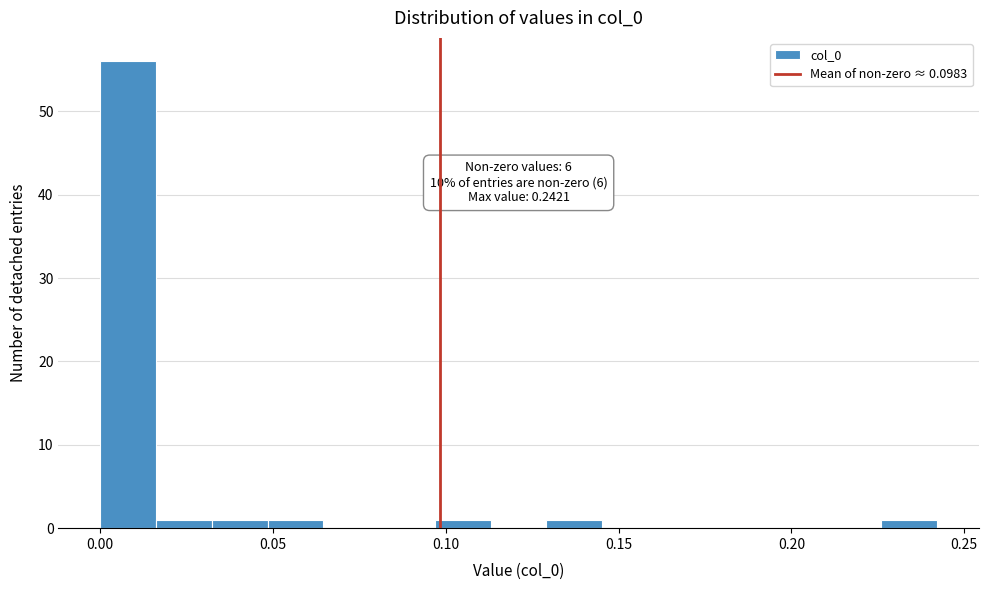

Read against the x-axis, roughly where is the centre of the tallest bar?

0.010